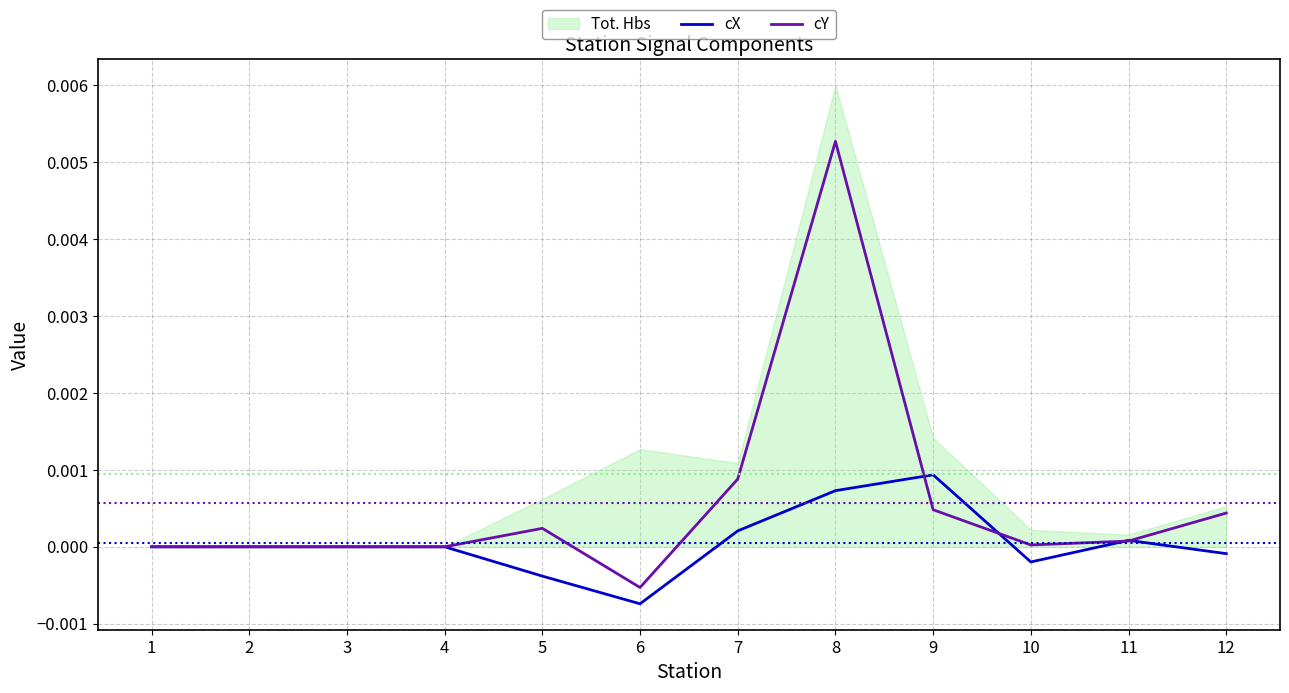

At which label does cX reach its minimum?

6